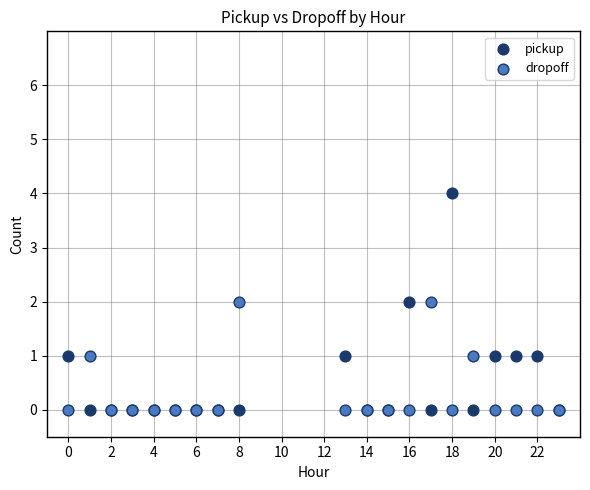

What is the X range (max minus min) for the scatter plot?

23